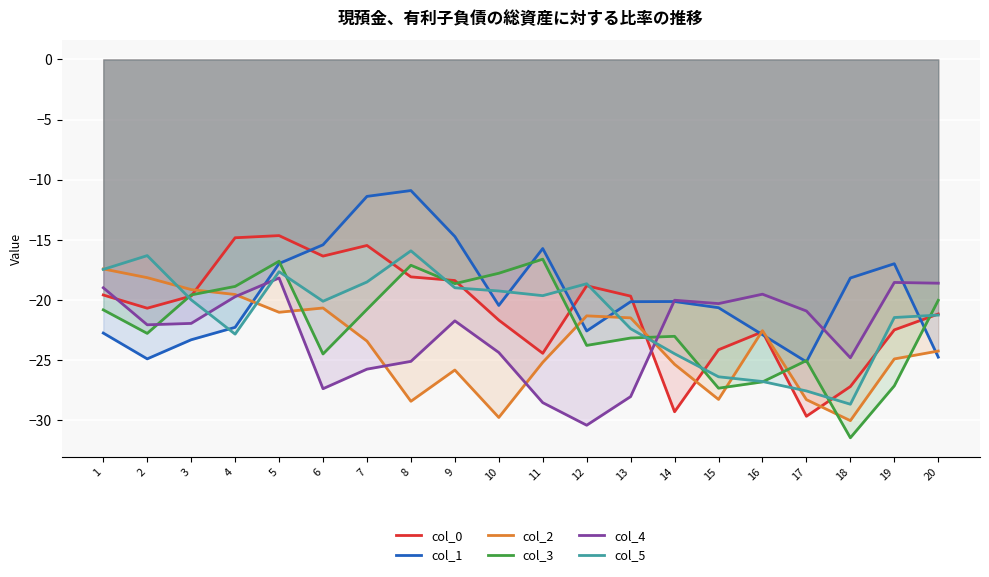

What is the maximum value for col_1?

-10.9